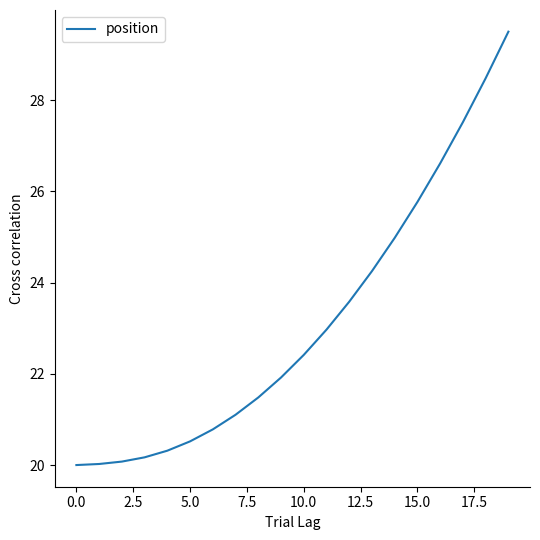

How many lines are shown in the chart?

1